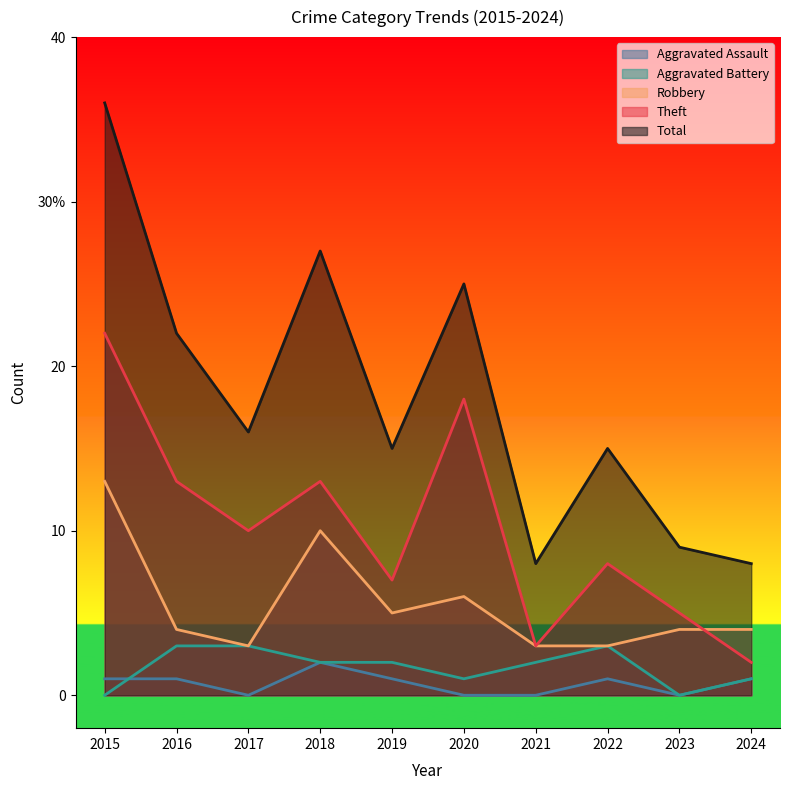

Which category has the lowest value across all series?

2017